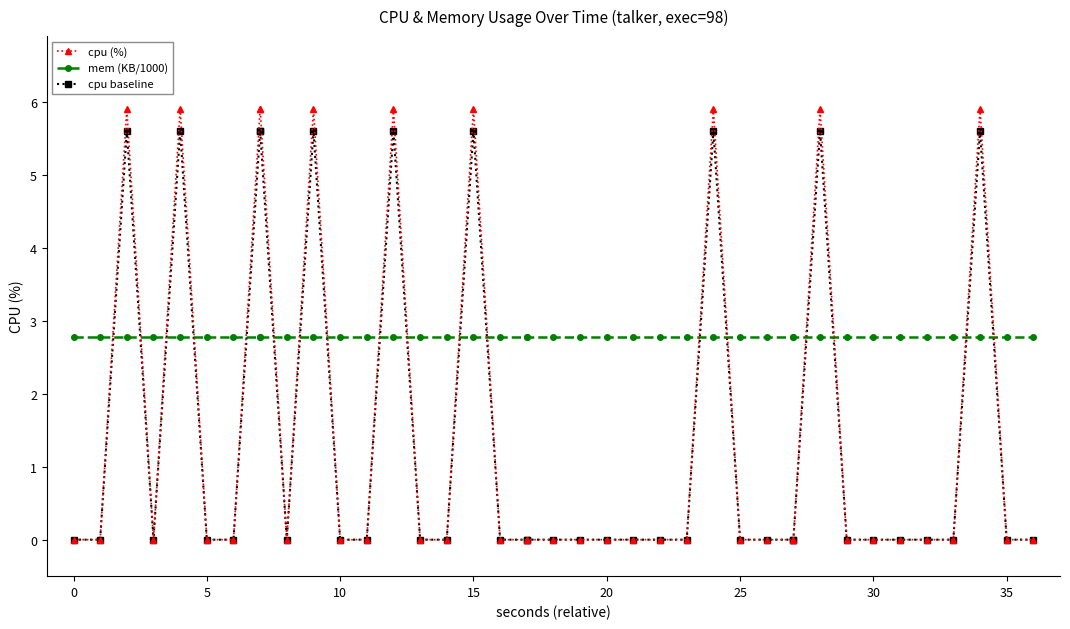

True or false: mem (KB/1000) and cpu (%) cross at least once.

True